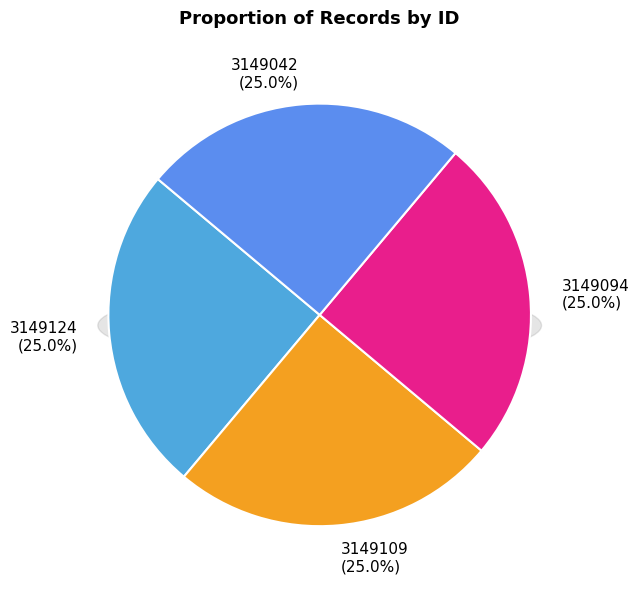

Which has a higher value, 3149124 or 3149042?

3149124